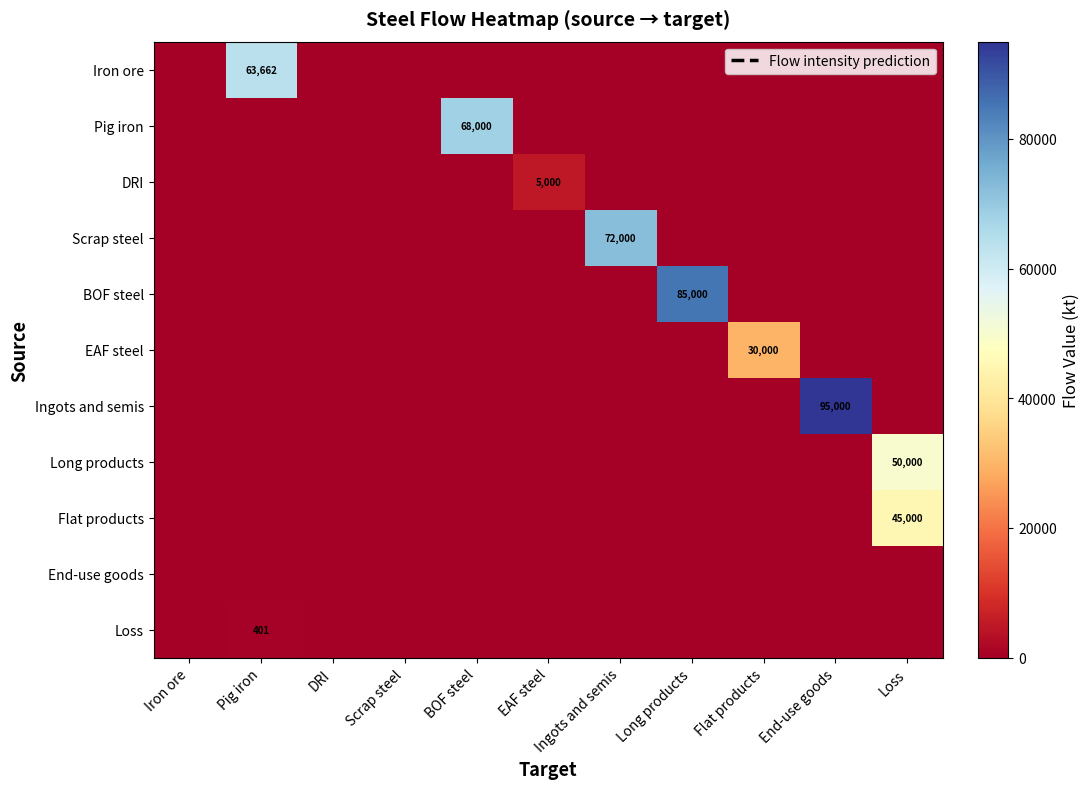

The value of Pig iron at EAF steel is -24604.7. True or false?

False